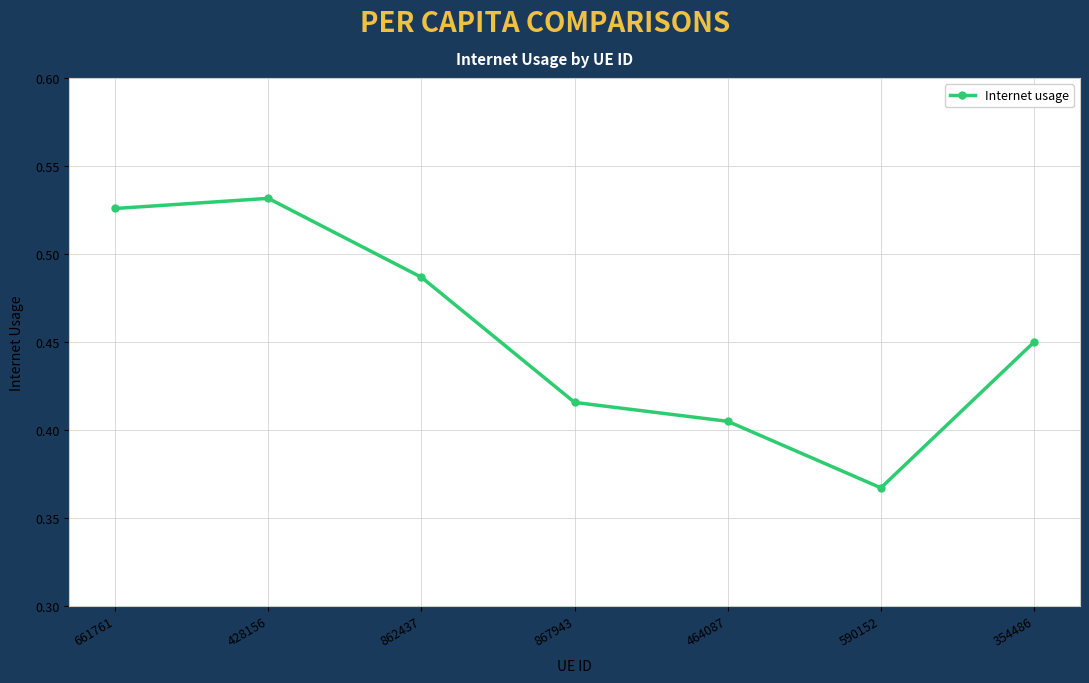

At which category does the data reach its first local peak?

428156